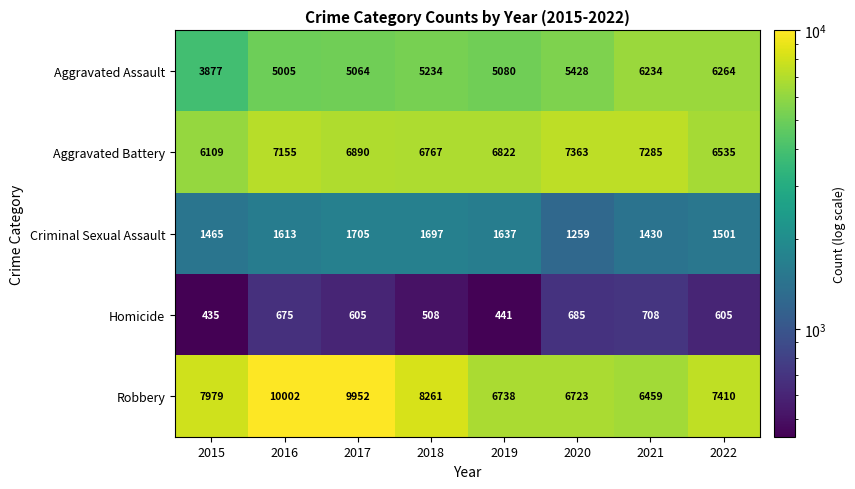

What is the difference between the Criminal Sexual Assault values at 2021 and 2019?

207